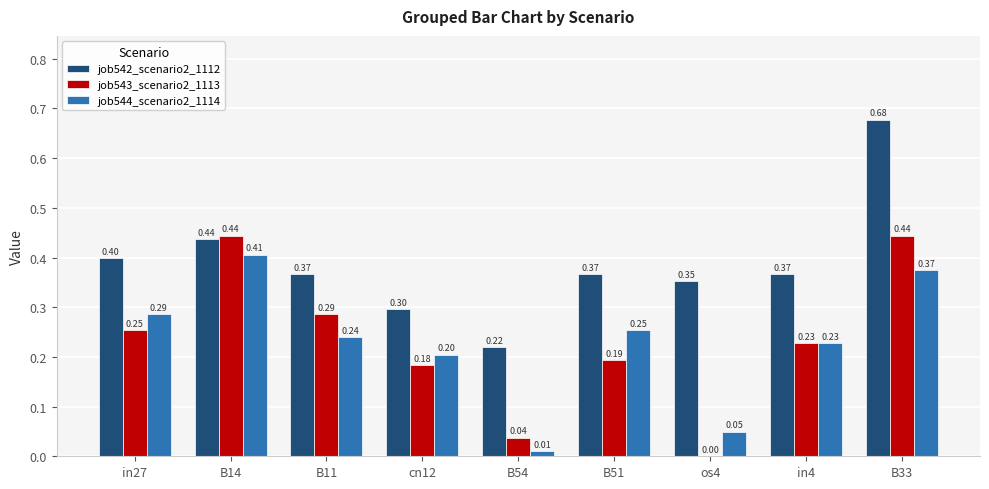

Between B11 and cn12, which series saw the biggest shift?

job543_scenario2_1113